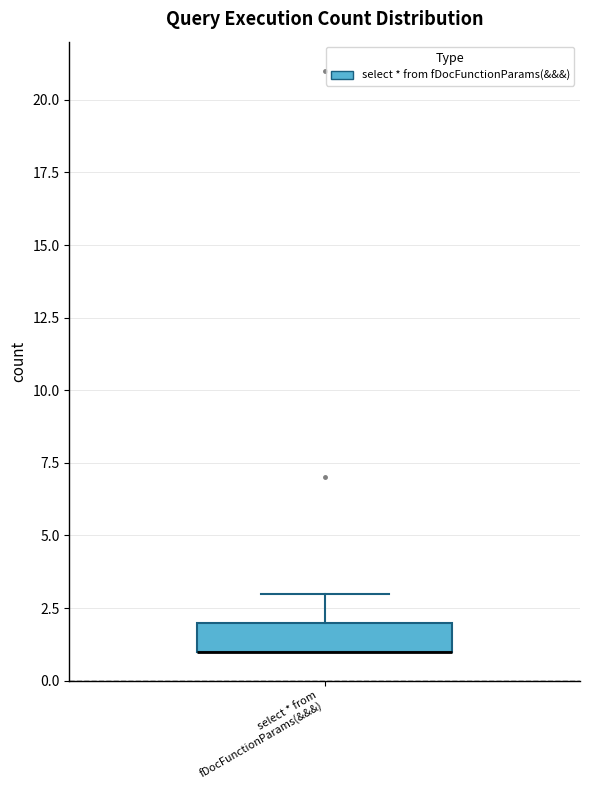

Where is the lower edge of the box for select * from fDocFunctionParams(&&&) on the y-axis? The values are not printed on the chart, so give them approximately, as read against the axis.

1